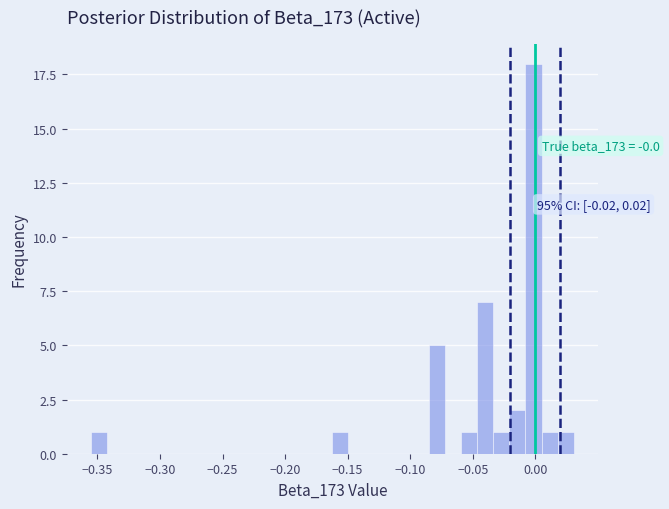

Read against the x-axis, roughly where is the centre of the tallest bar?

0.000